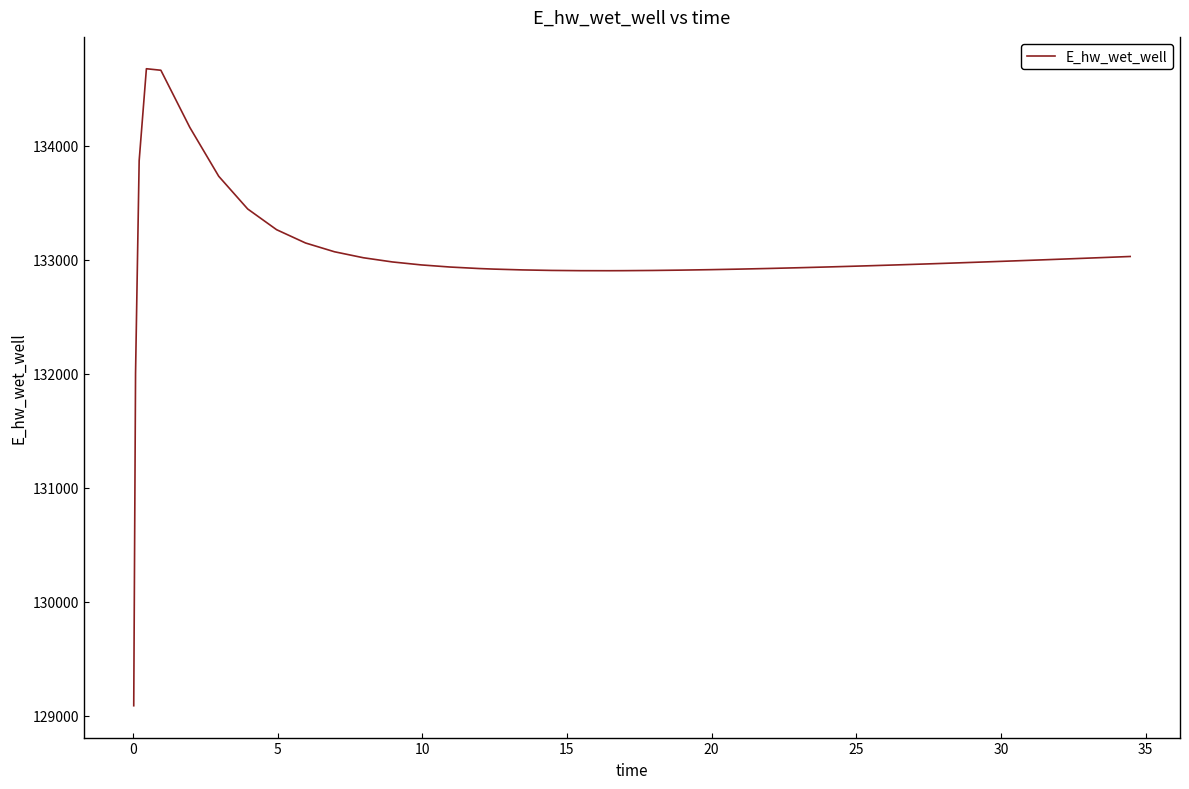

What is the maximum value shown in the chart?

134677.6